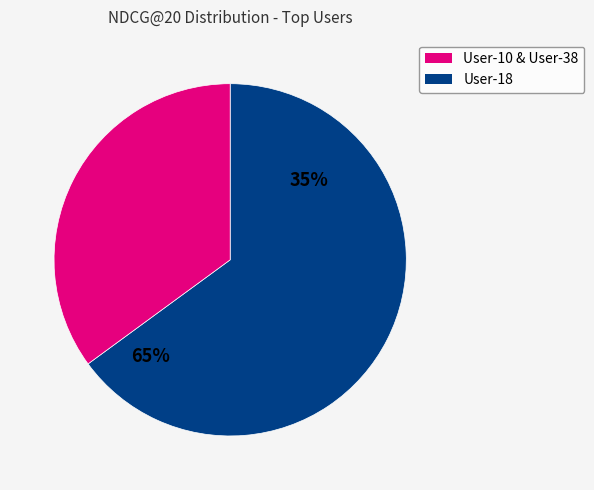

True or false: User-18 accounts for 35% of the total.

True